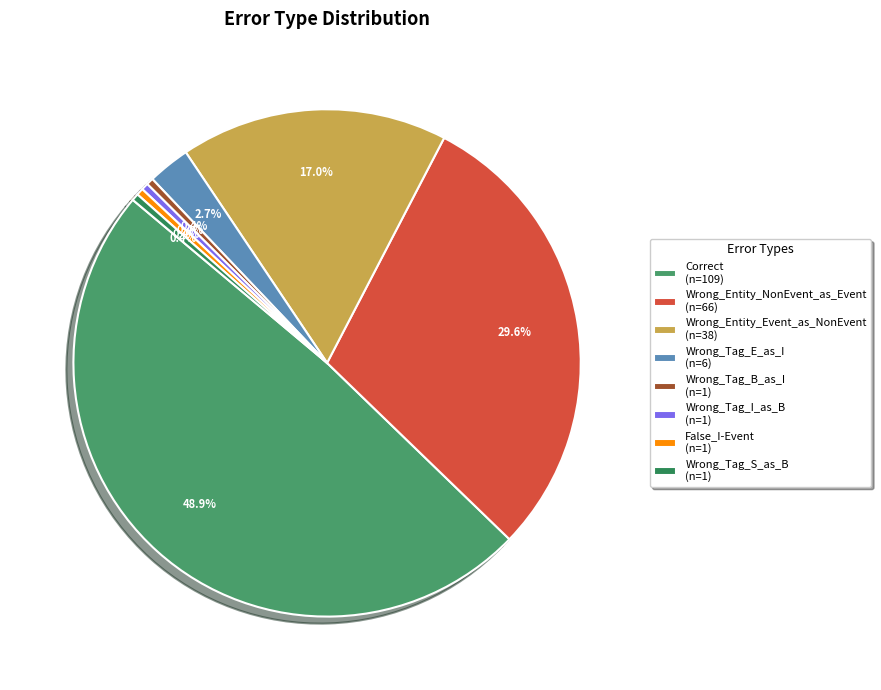

To the nearest percent, what is the combined percentage of Correct and Wrong_Tag_B_as_I?

49%